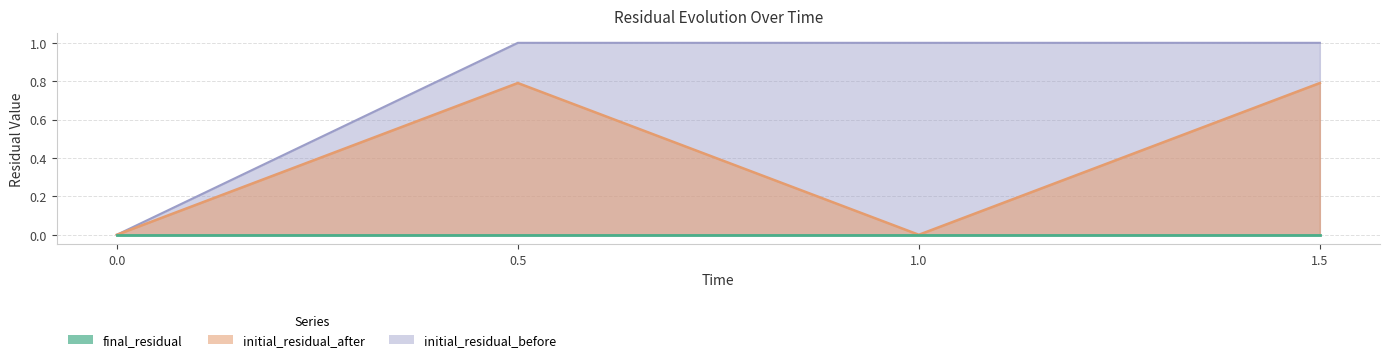

What is the difference between the maximum and minimum values in the initial_residual_before series?

1.0